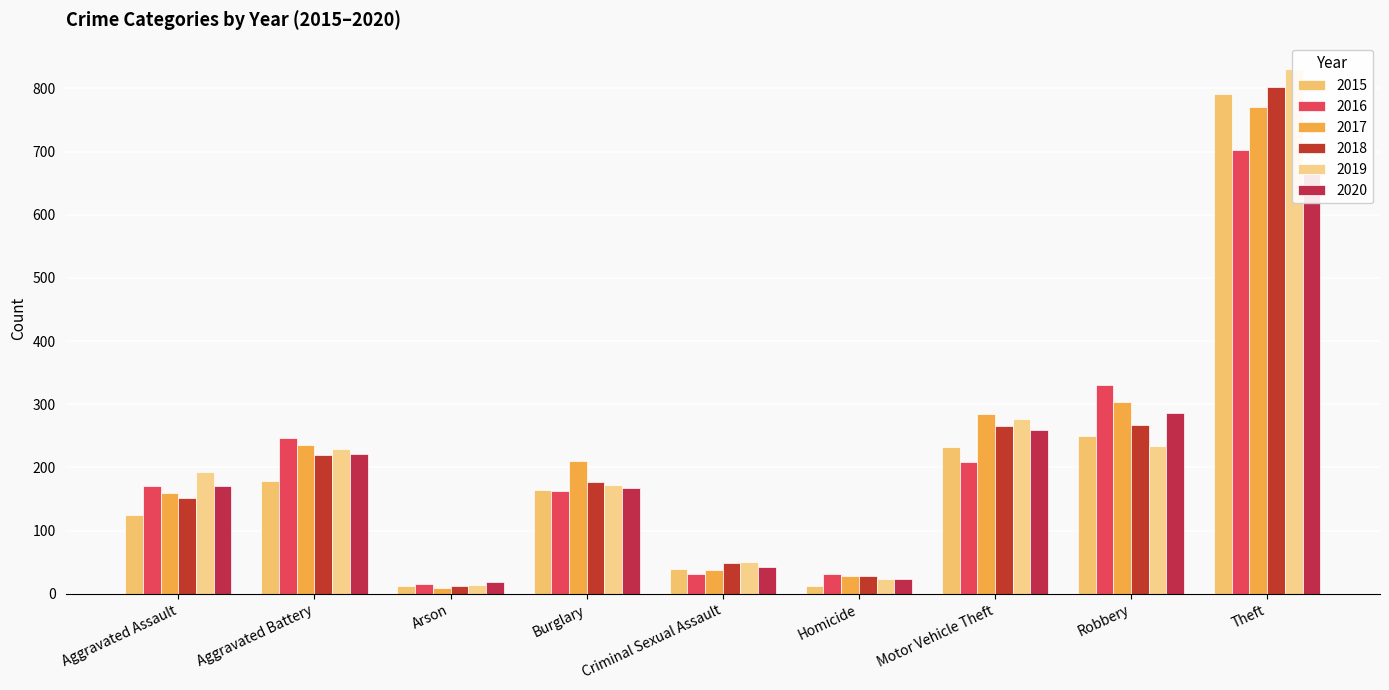

Is it true that 2020 equals 665 at Theft?

True